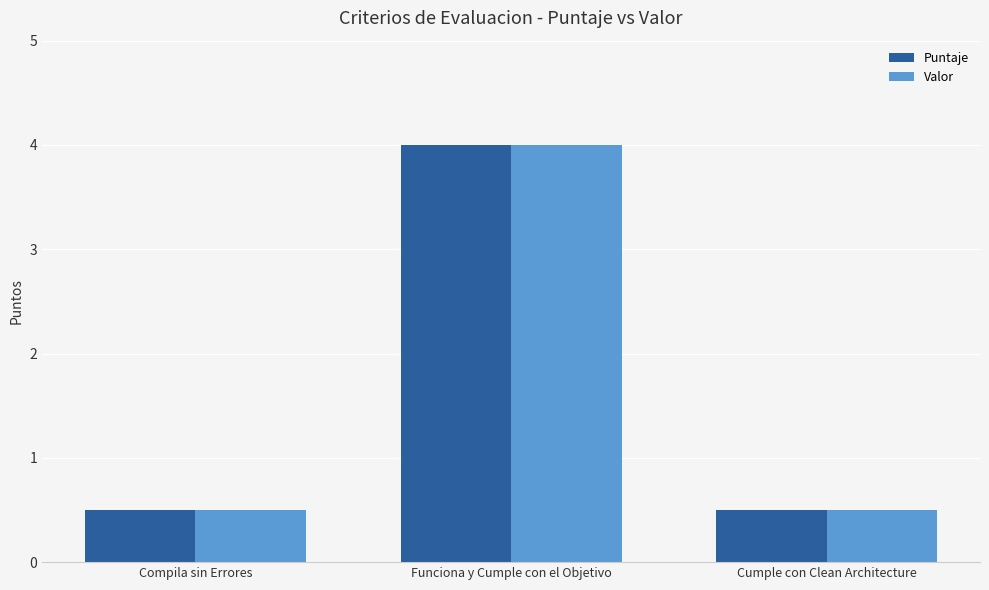

True or false: Valor has a value of 0.3 at Compila sin Errores.

False